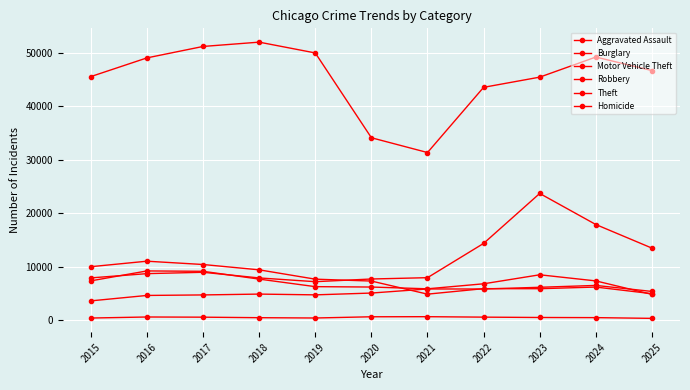

How many lines are shown in the chart?

6